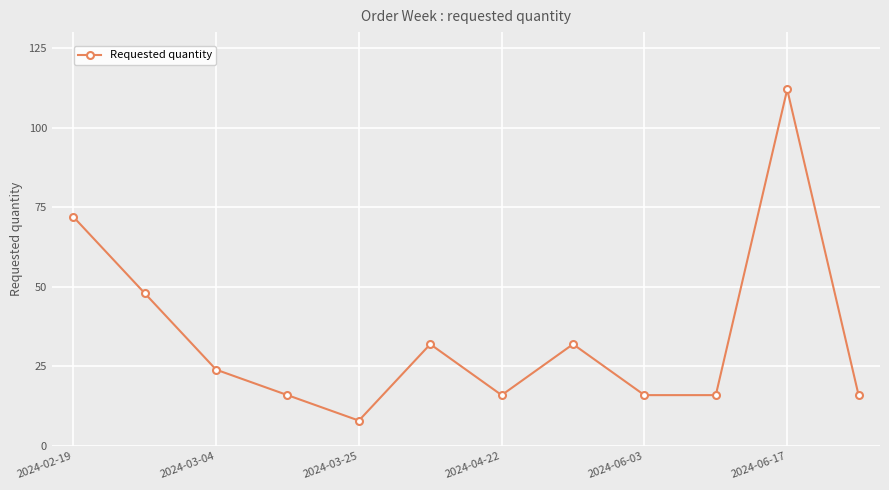

What is the value of the 10th point from the left?

16